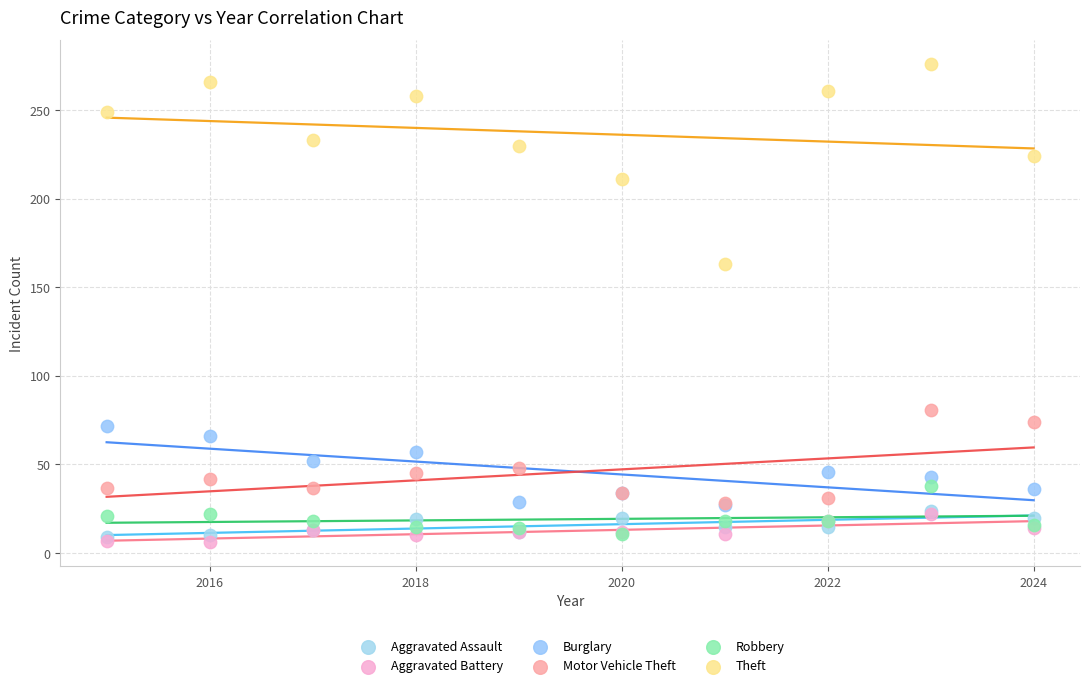

Across all series, what Y value is closest to 141?

163